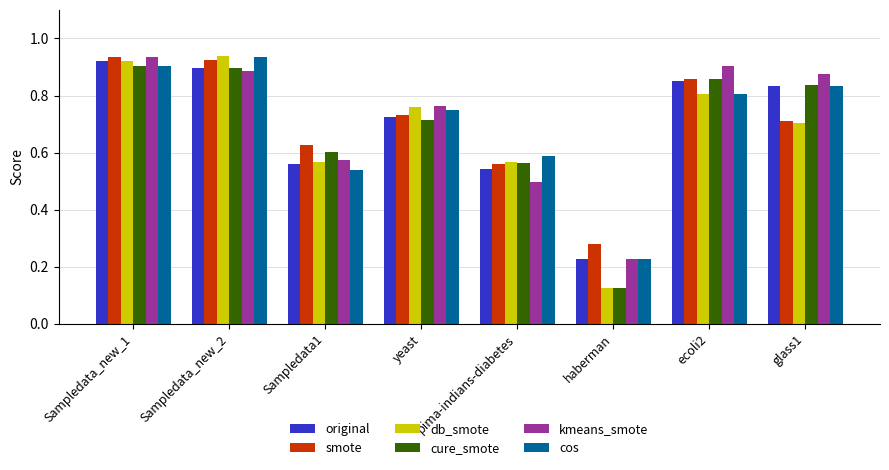

What is the total value across all series at ecoli2?

5.1